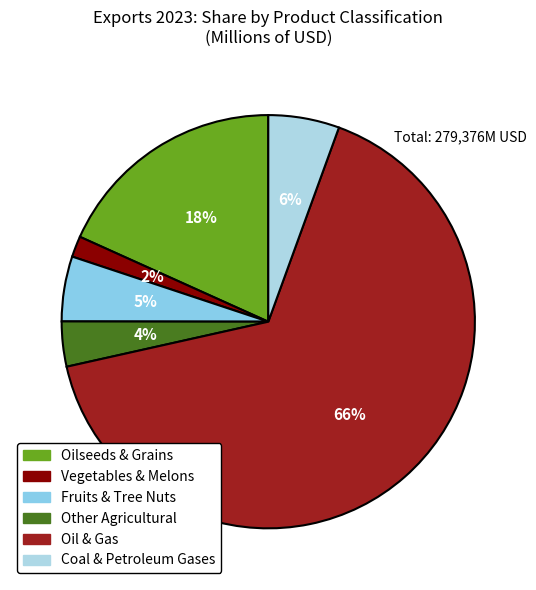

Count the number of slices in the pie.

6